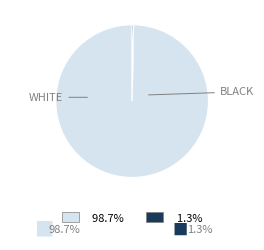

Is there any slice that represents more than half of the pie?

Yes